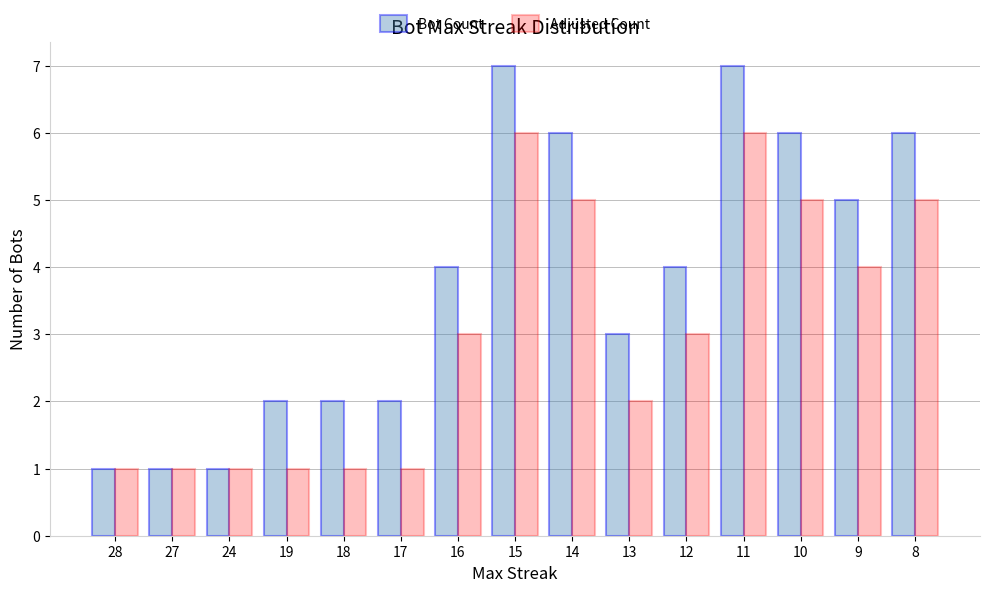

What is the total value across all series at 18?

3